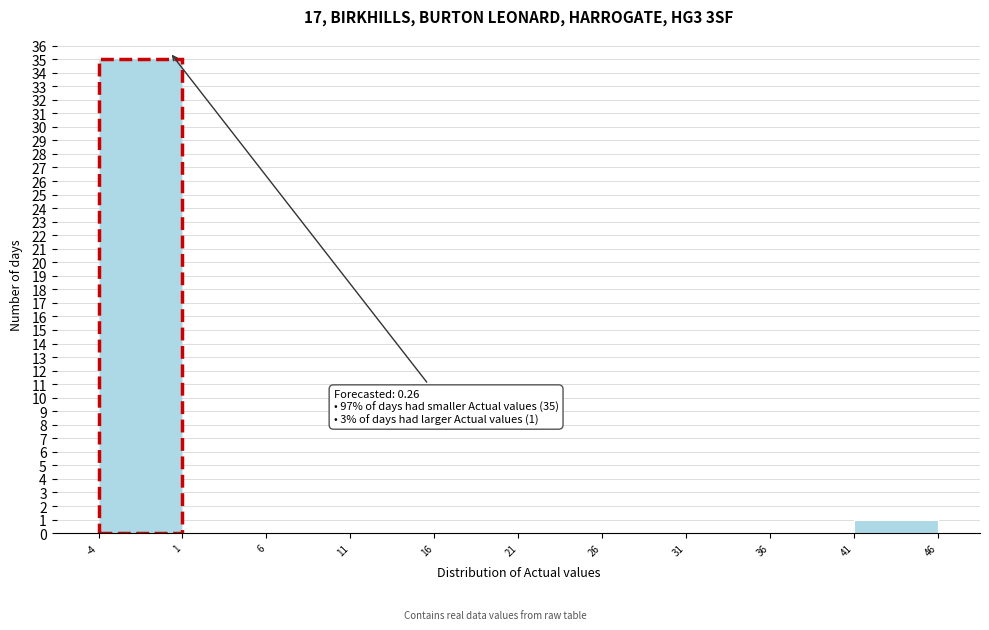

Over which range of the x-axis is the bar tallest?

-4 to 1